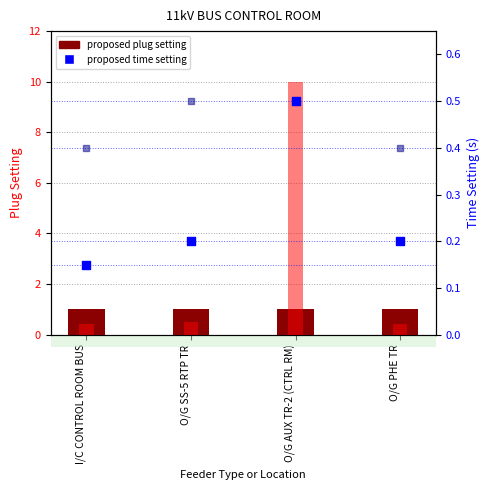

Which series contains the lowest Y value?

proposed time setting